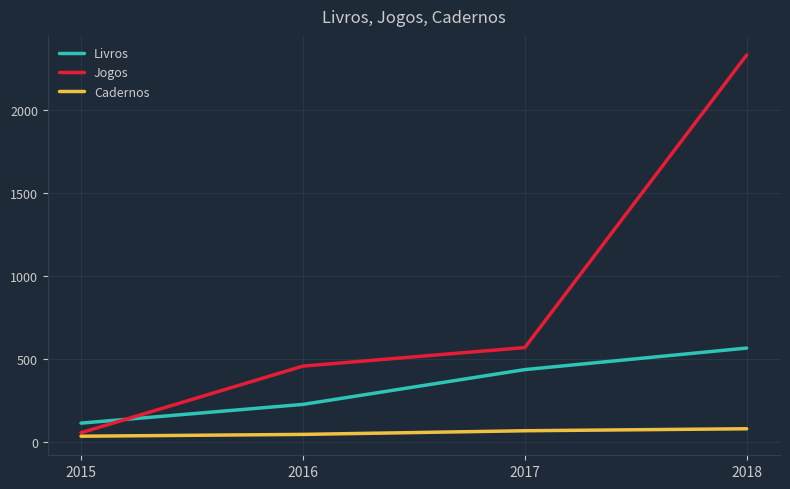

How many lines are shown in the chart?

3